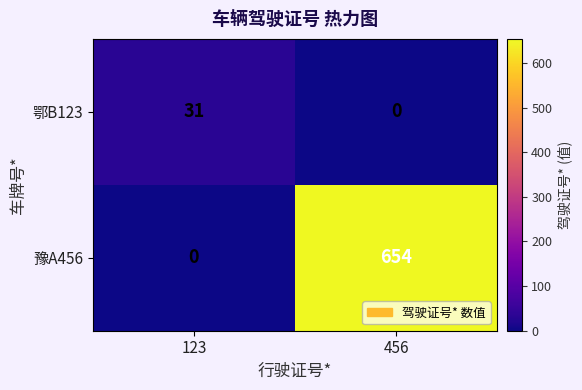

Reading left to right, transcribe all the data shown in this chart.

鄂B123: 123=31	456=0
豫A456: 123=0	456=654